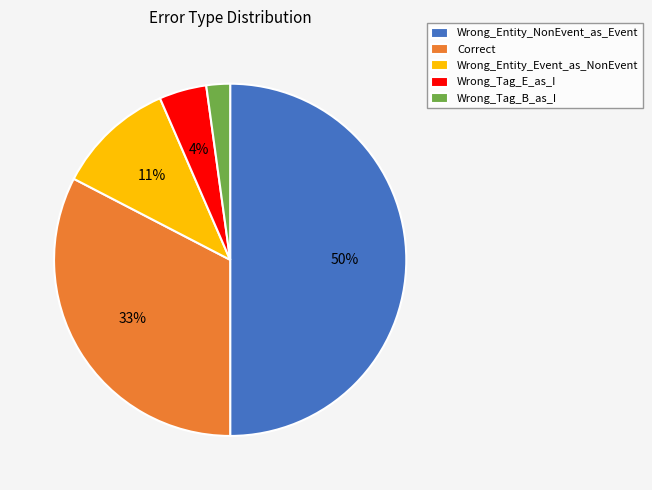

To the nearest percent, what percentage of the pie is Wrong_Tag_E_as_I?

4%